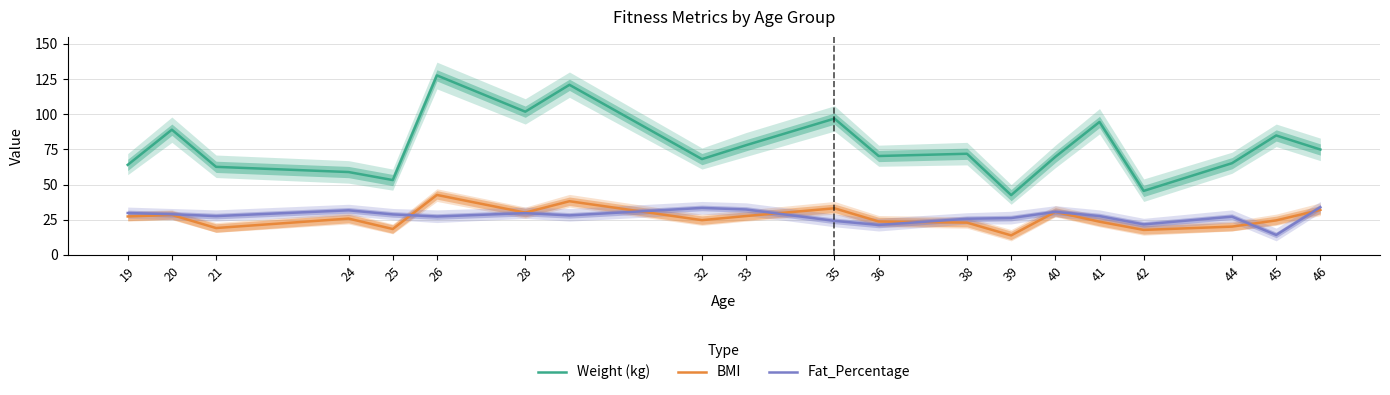

Where is the first local maximum for Weight (kg)?

20